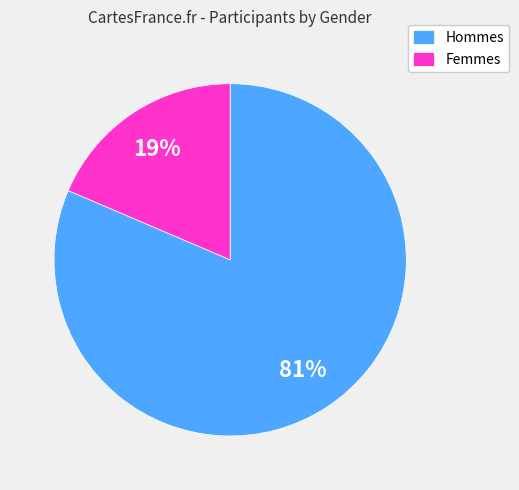

Which category has the smallest portion of the pie?

Femmes